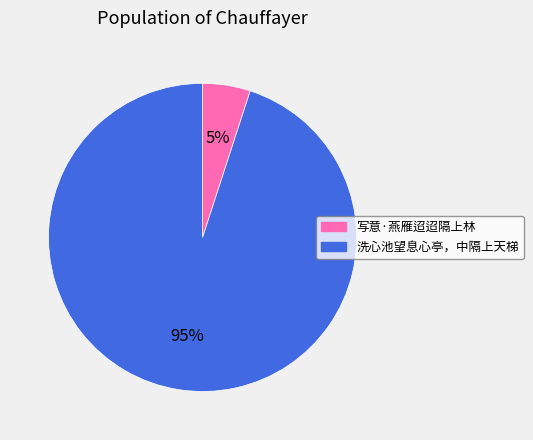

The 写意·燕雁迢迢隔上林 slice represents 1% of the pie. True or false?

False